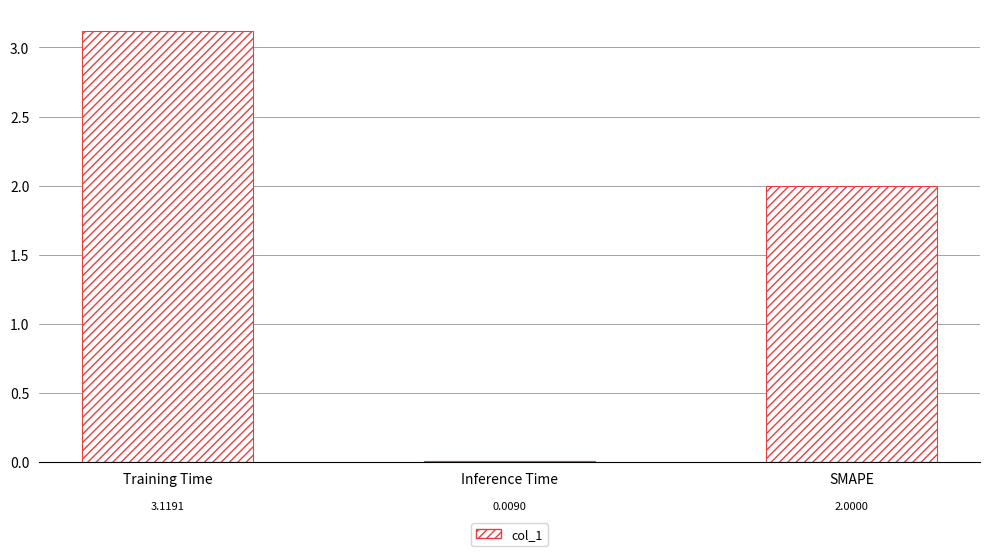

Where is the data nearest to the value 1?

Inference Time